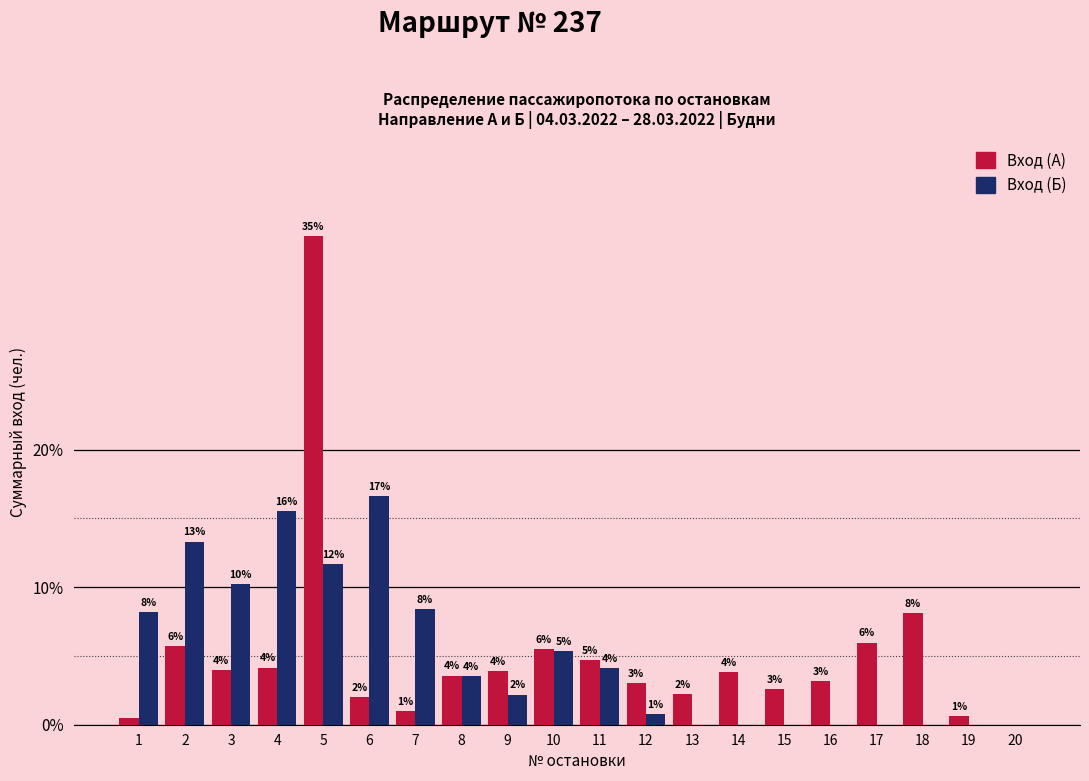

What is the maximum value for Вход (А)?

35.5